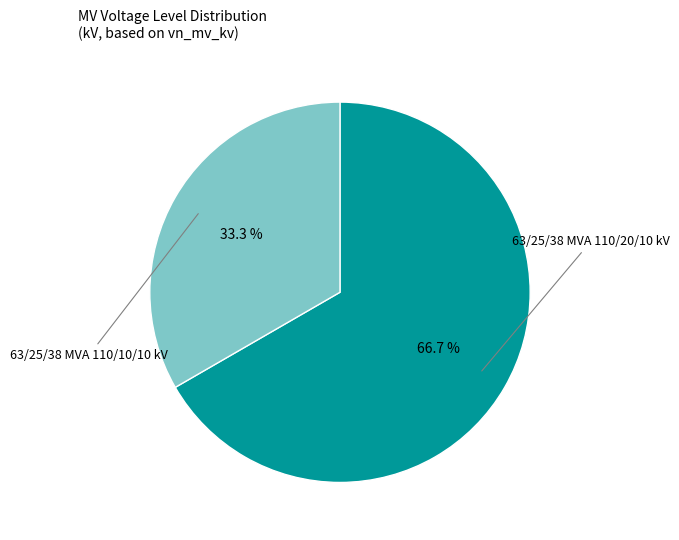

What is the largest slice in the pie chart?

63/25/38 MVA 110/20/10 kV